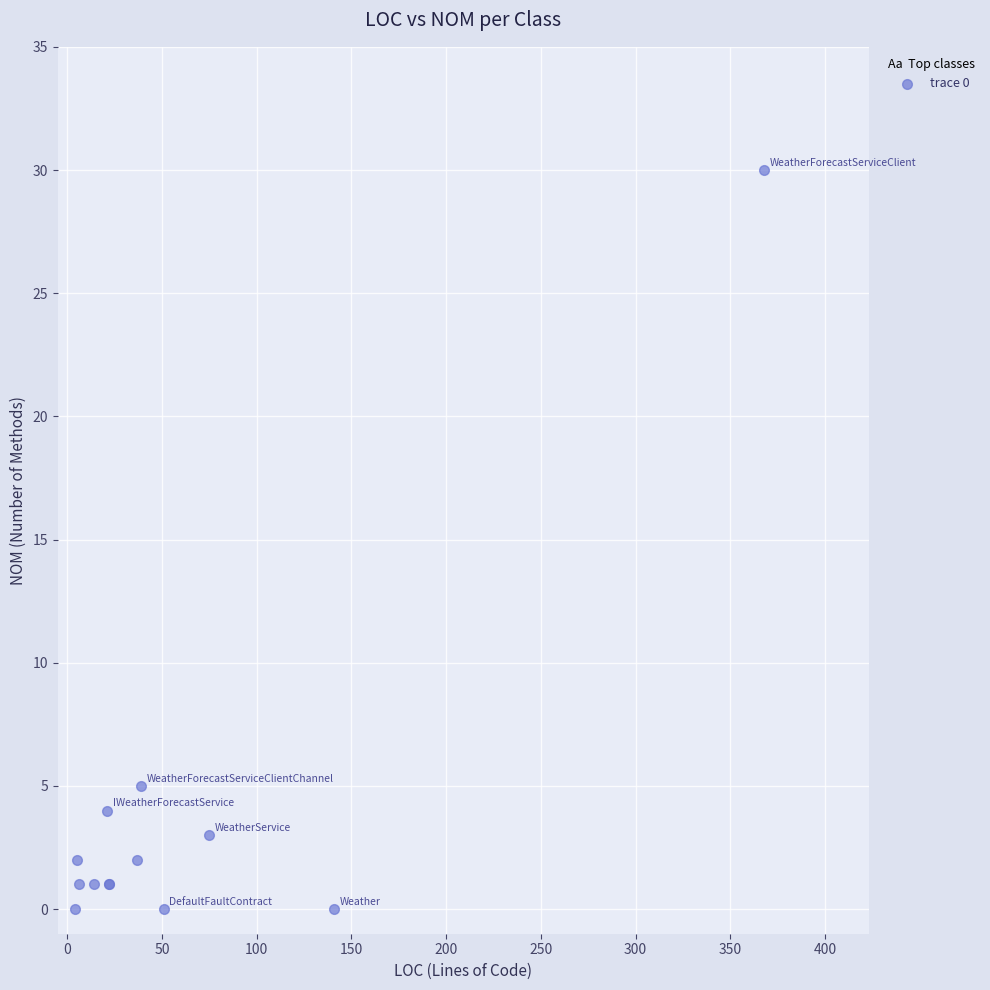

What Y value in the scatter plot is closest to 15?

5